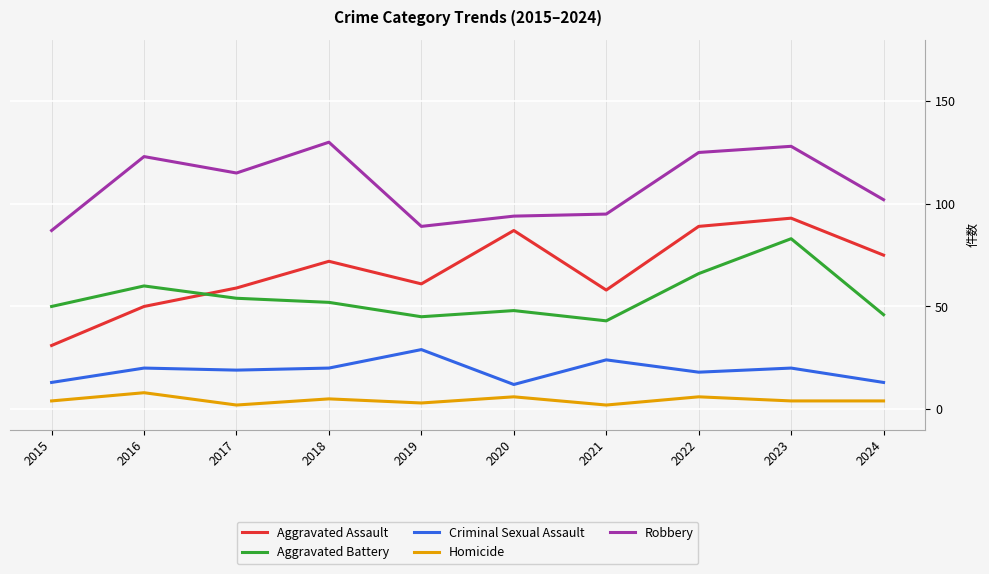

True or false: Aggravated Assault has a value of 139 at 2023.

False